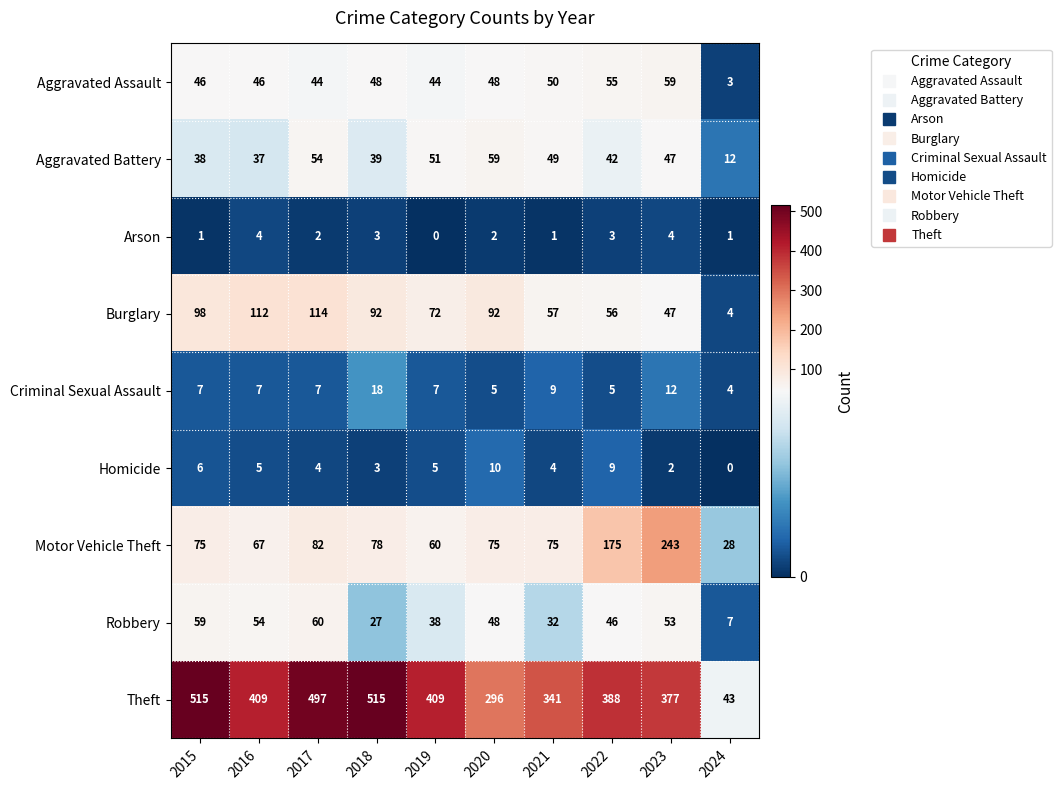

What is the highest value of the Motor Vehicle Theft series?

243